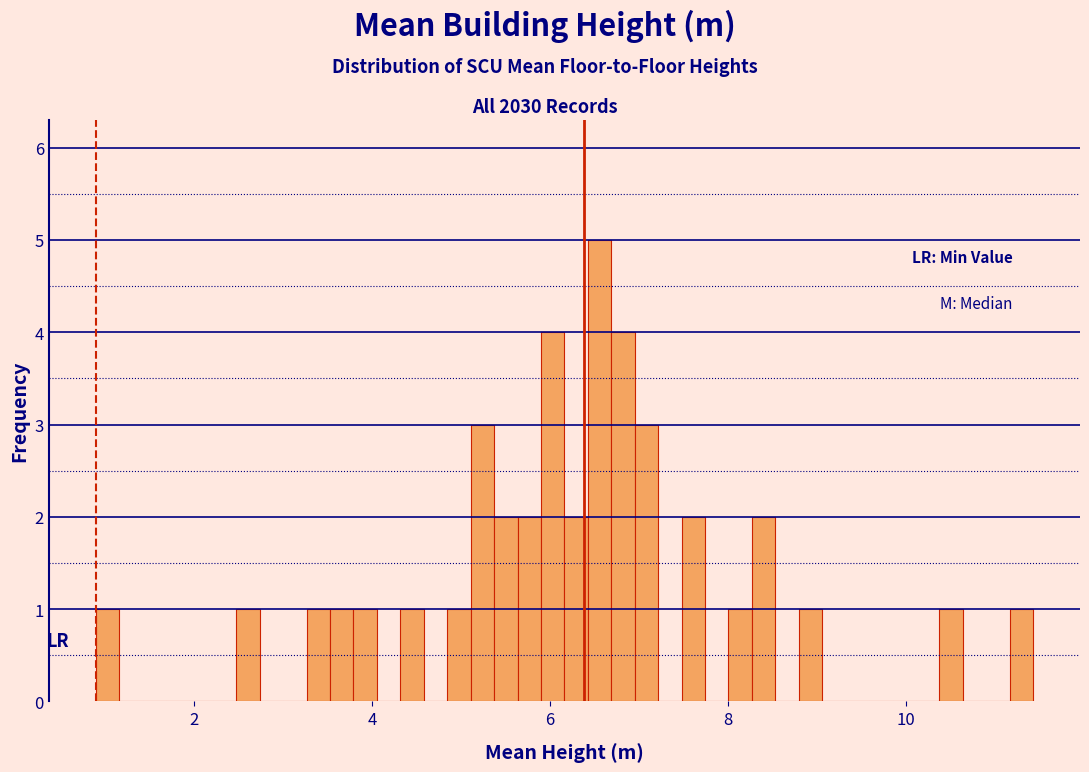

Around what value on the x-axis is the tallest bar? Give the approximate position of its centre, as read against the axis.

6.6